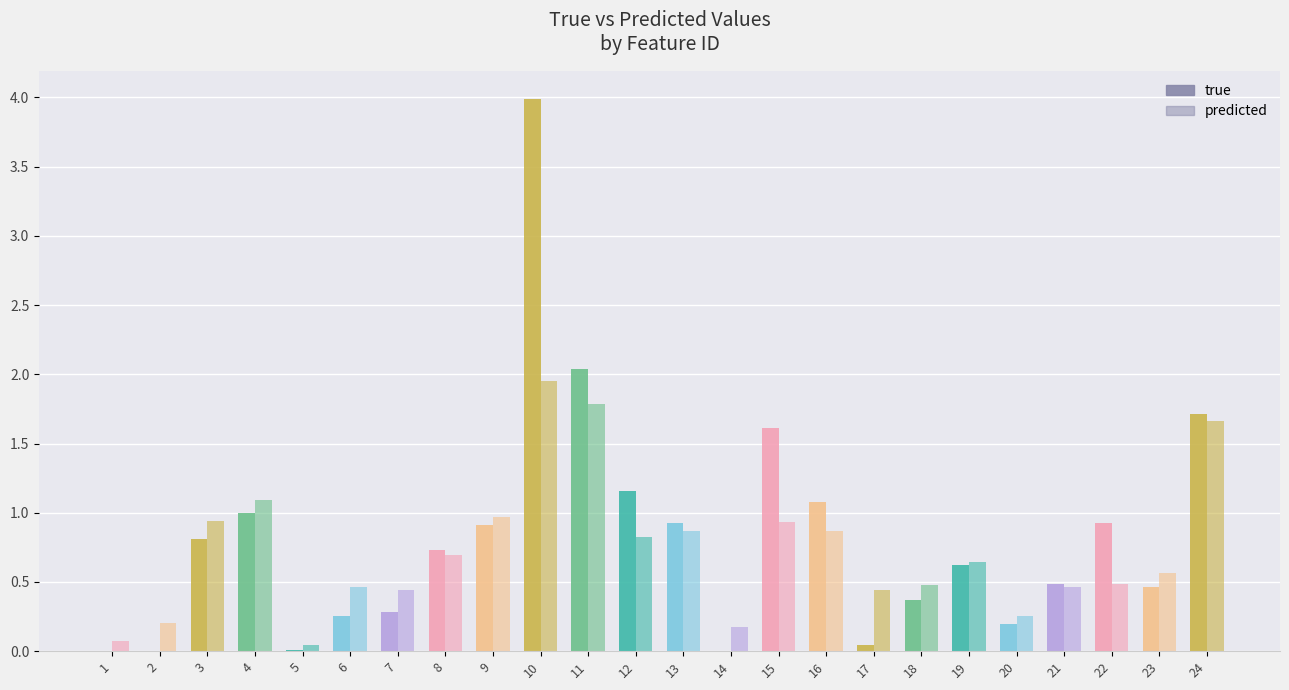

Is the value of predicted at 4 greater than the value of true at 19?

Yes